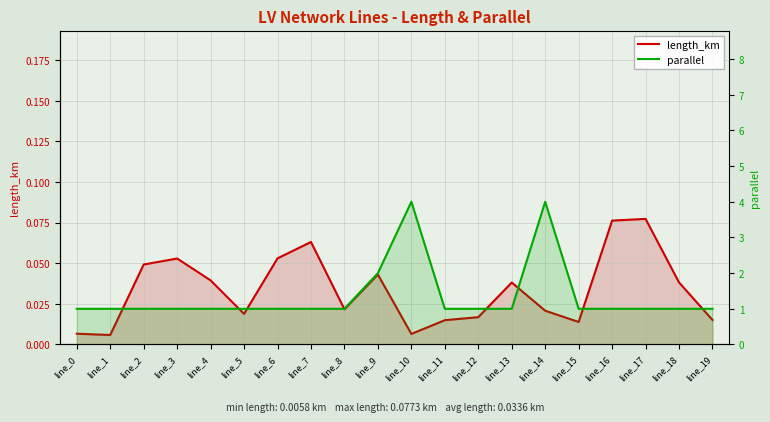

What is the total value across all series at line_0?

1.0